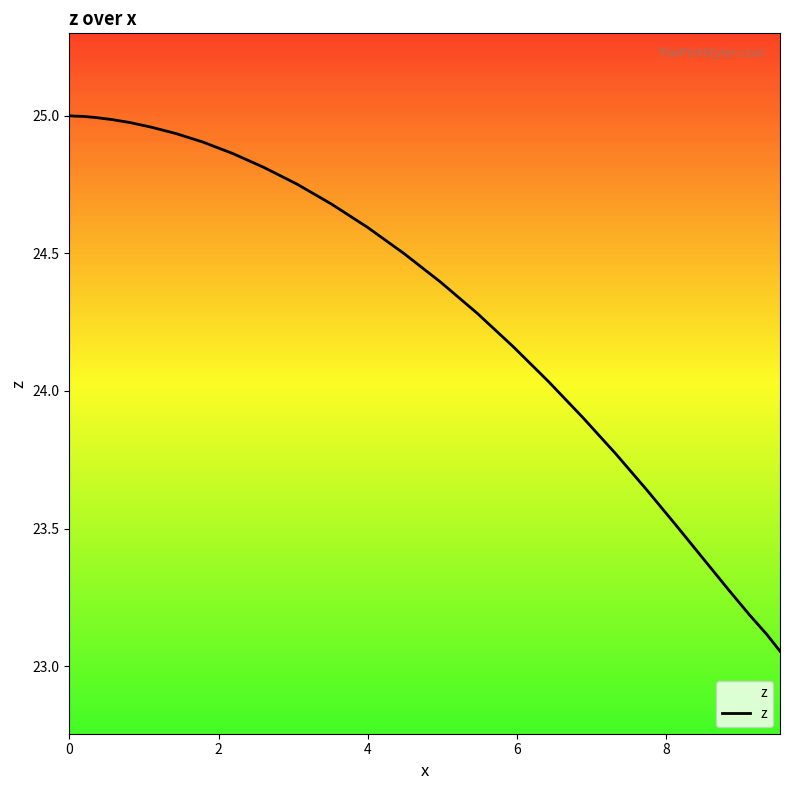

What is the difference between the maximum and minimum values?

1.9